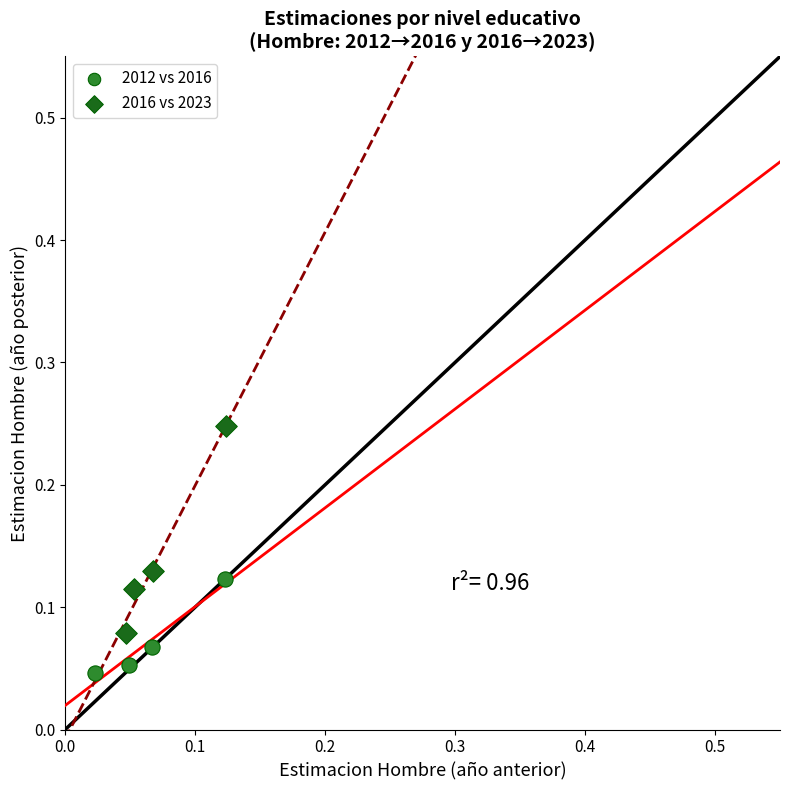

Which series contains the lowest Y value?

2012 vs 2016